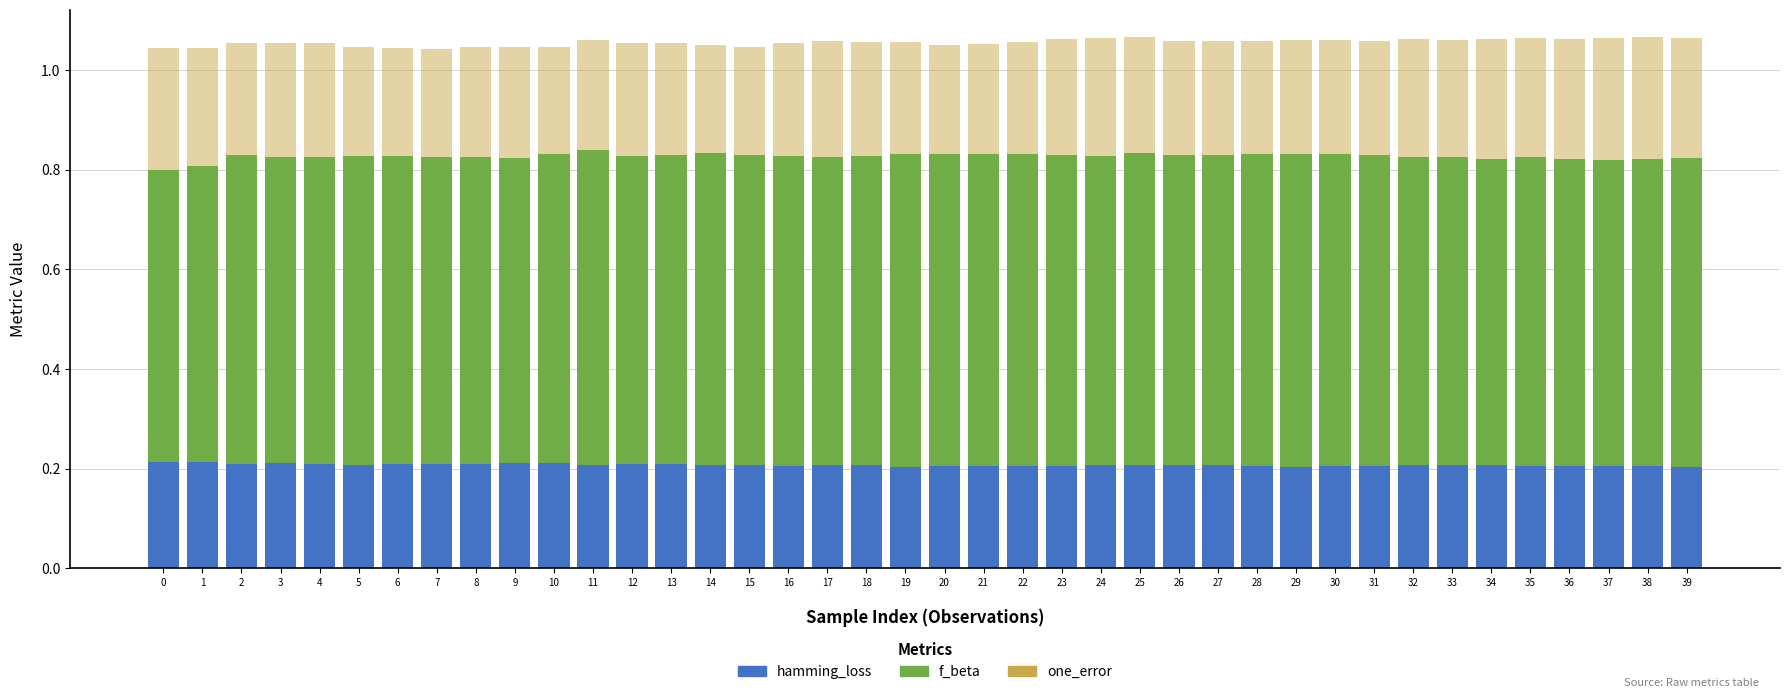

True or false: hamming_loss has a value of 0.2 at 28.

True